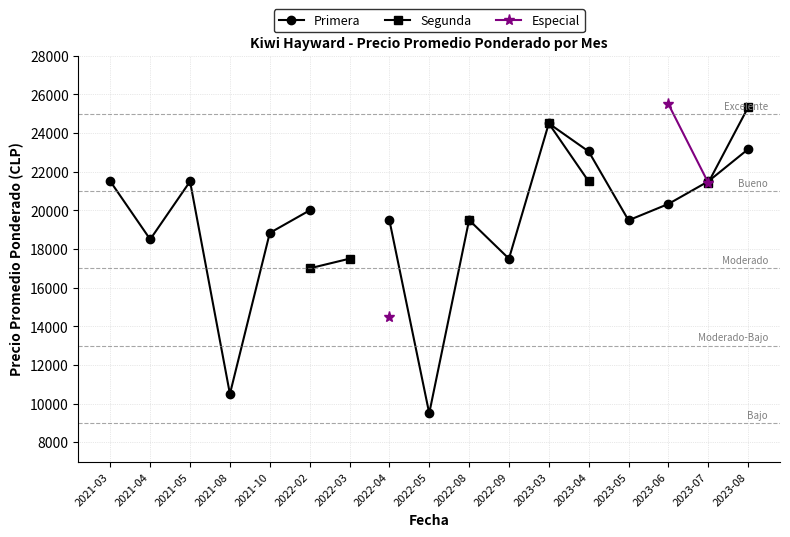

At which category does Primera reach its first local valley?

2021-04